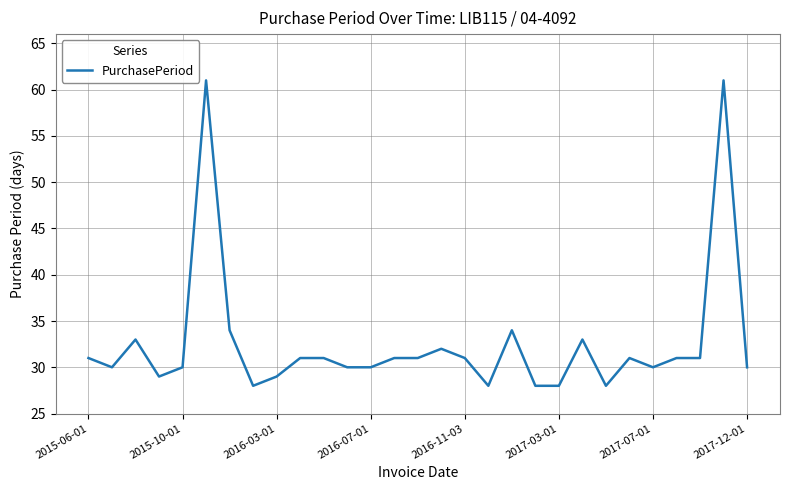

What is the minimum value shown in the chart?

28